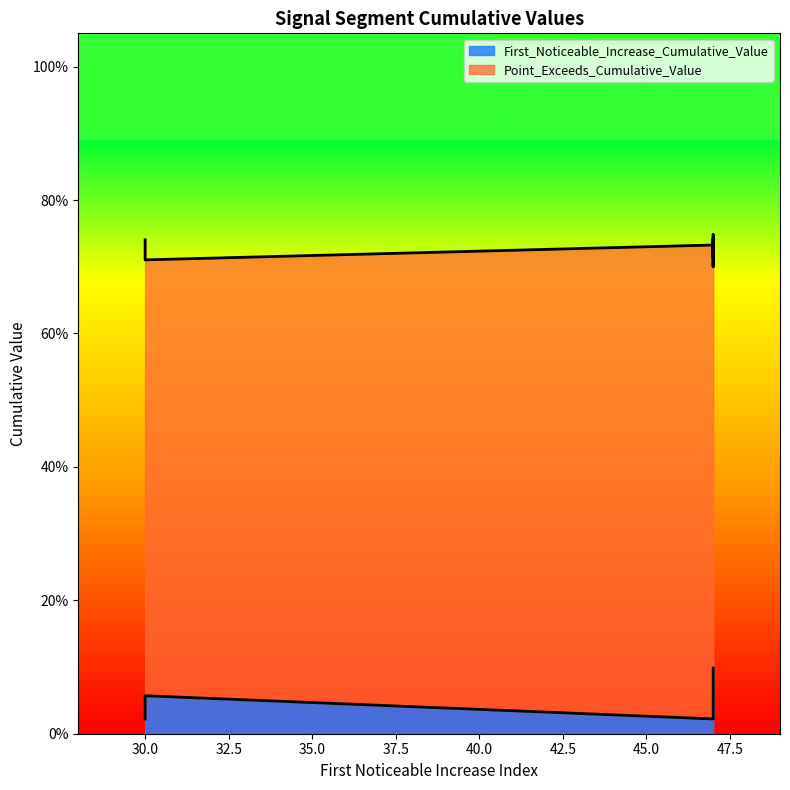

At which category does Point_Exceeds_Cumulative_Value reach its first local peak?

47